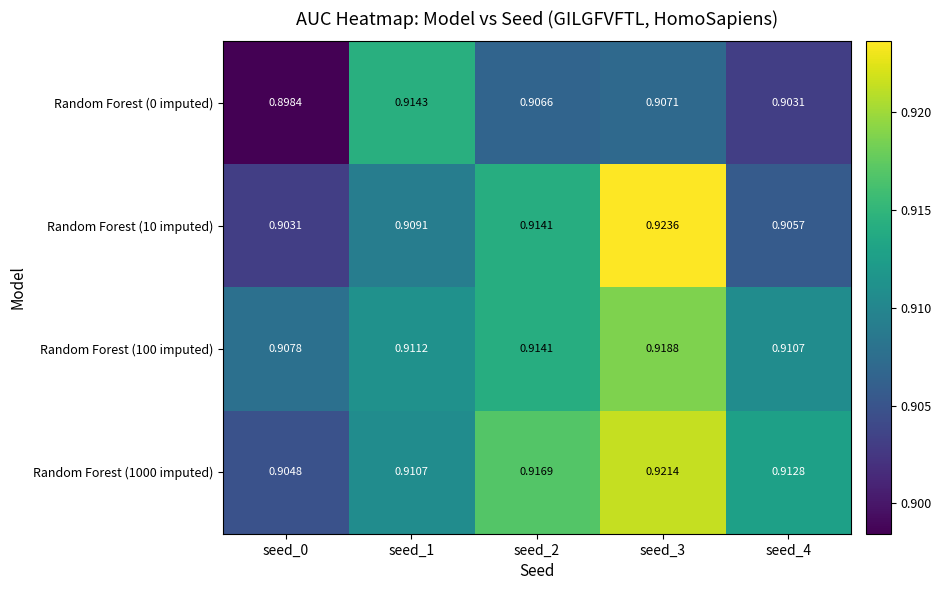

Is the value of Random Forest (100 imputed) at seed_0 greater than the value of Random Forest (0 imputed) at seed_1?

No